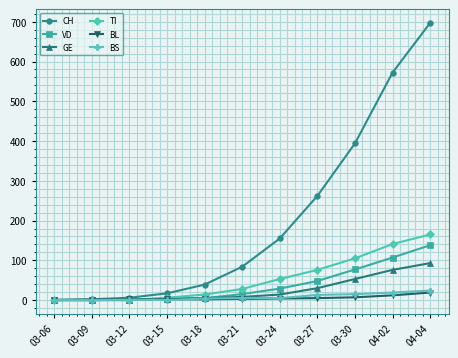

The value of GE at 03-09 is 0. True or false?

True